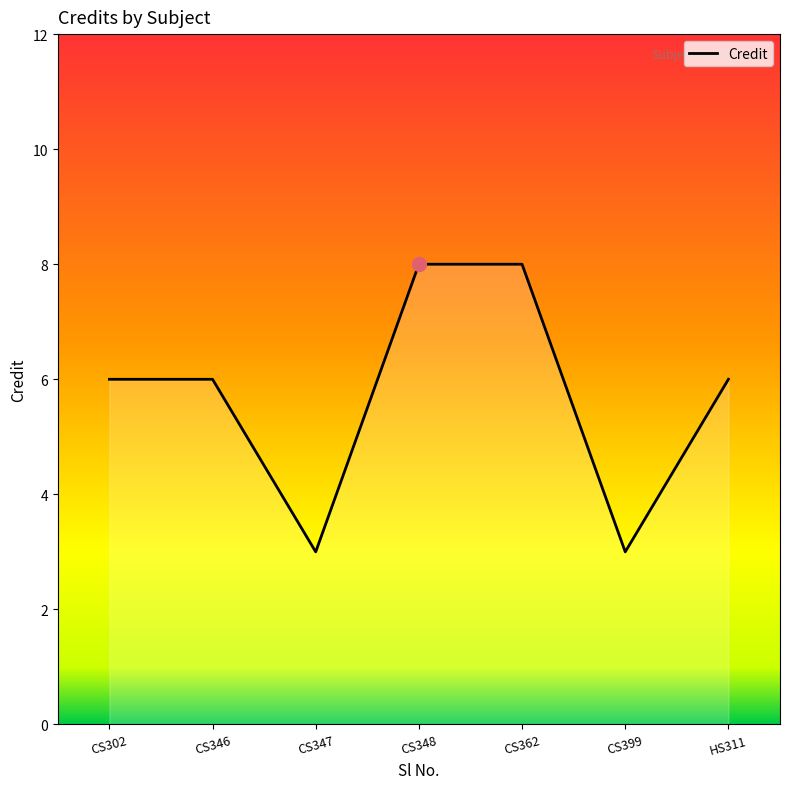

Between CS399 and CS362, which is larger?

CS362